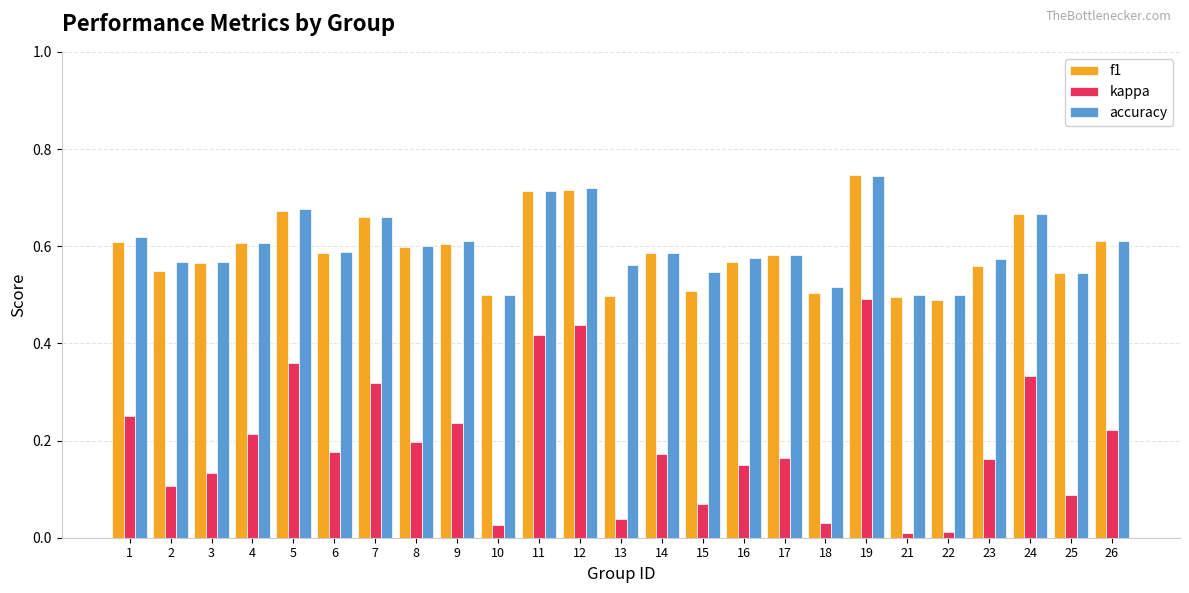

Is the value of f1 at 10 greater than the value of kappa at 24?

Yes